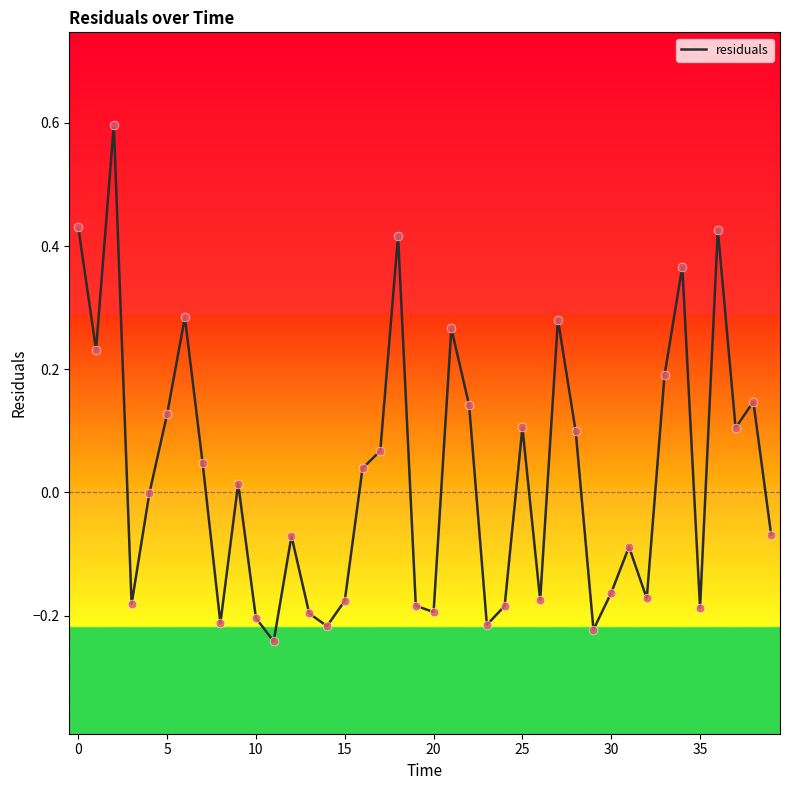

What is the difference between the maximum and minimum values?

0.8